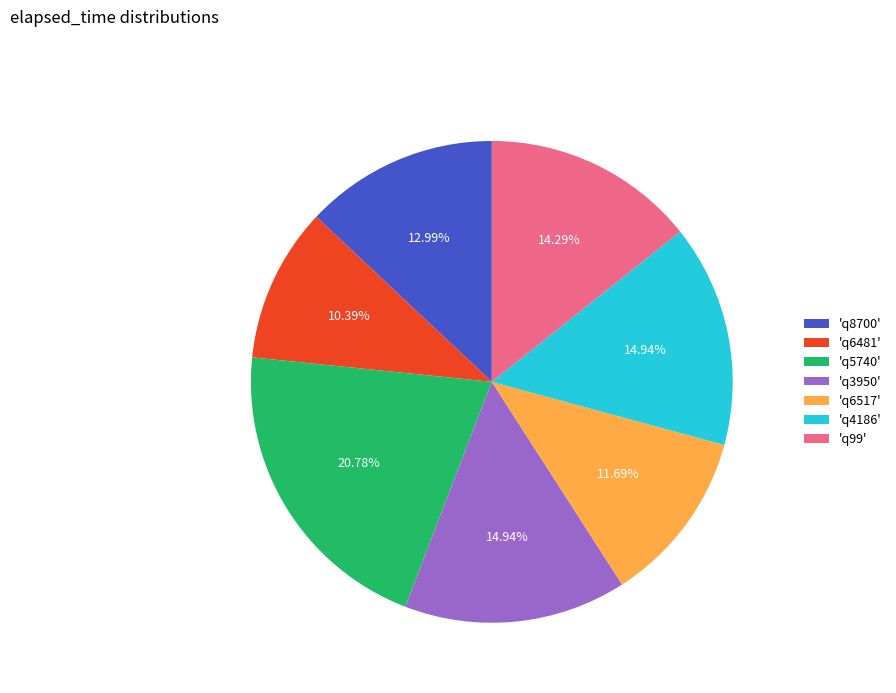

To the nearest percent, what is the difference between the largest and smallest slice percentages?

10%